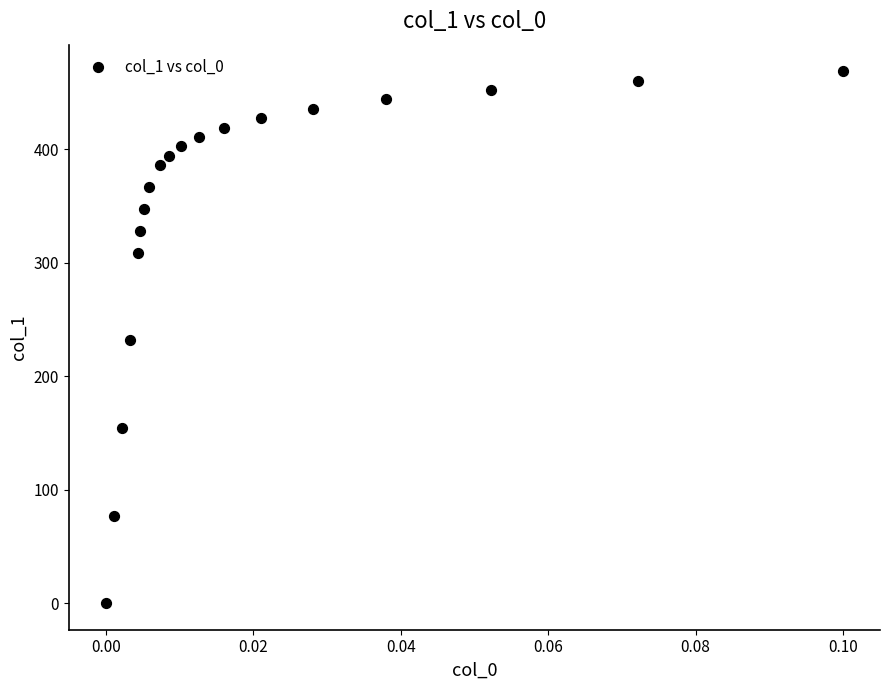

What is the range of Y values (max minus min)?

468.8